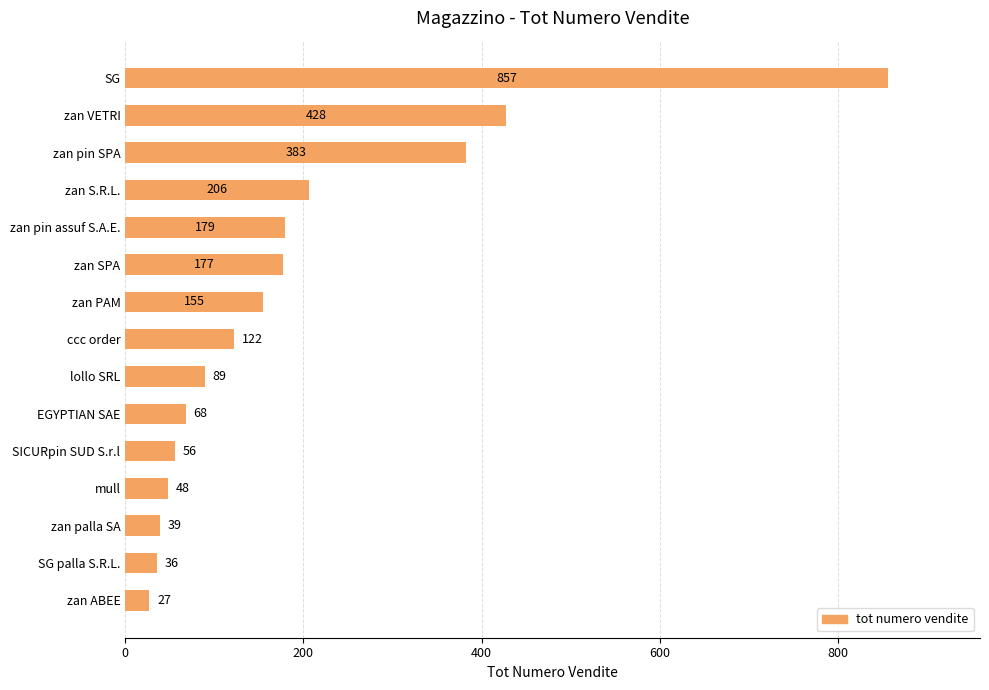

True or false: the data shows 179 at zan pin assuf S.A.E..

True